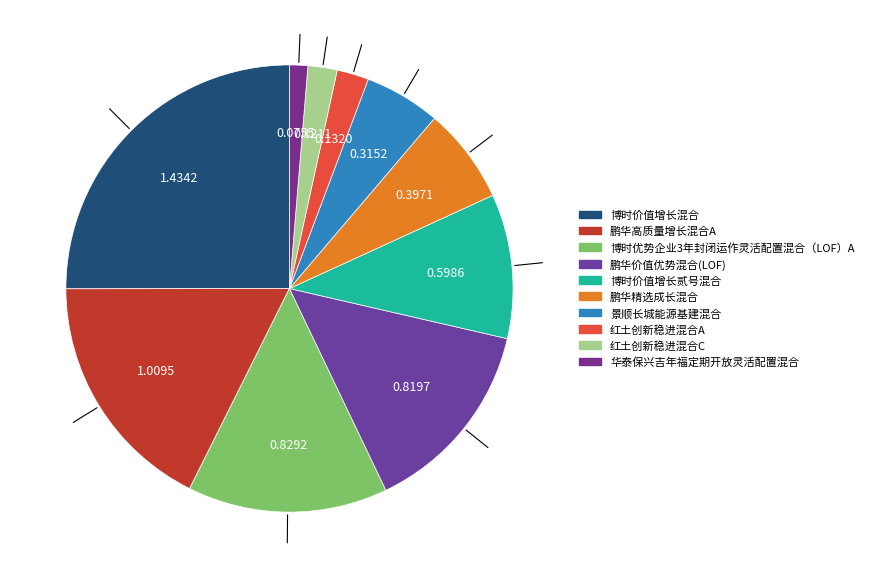

Is there a majority slice in this chart?

No